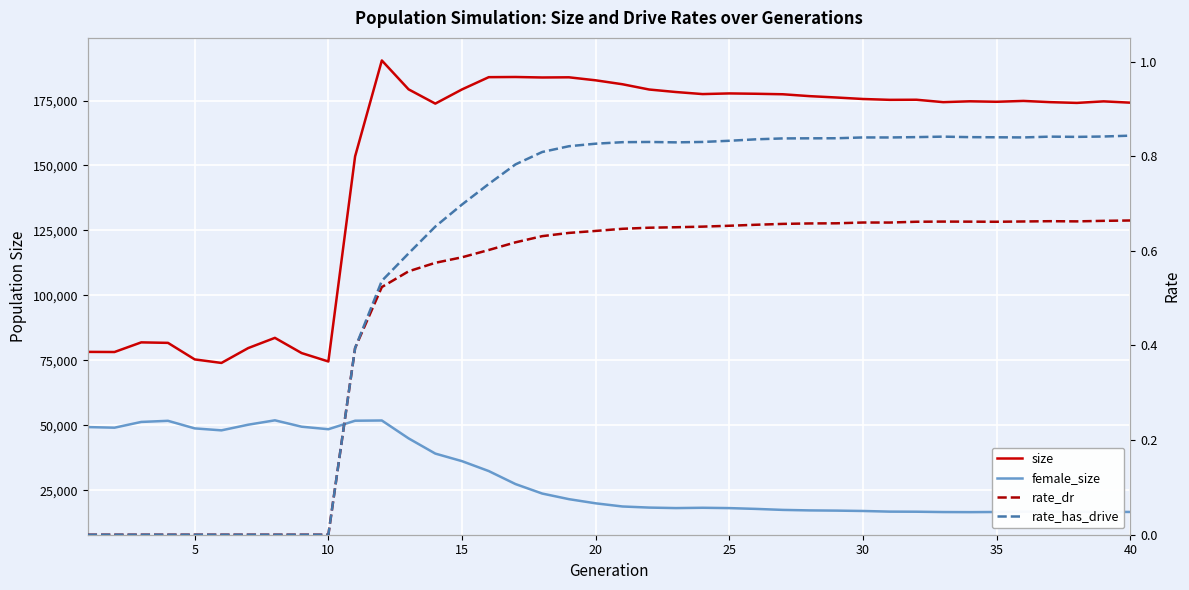

What is the lowest value of the female_size series?

16601.0